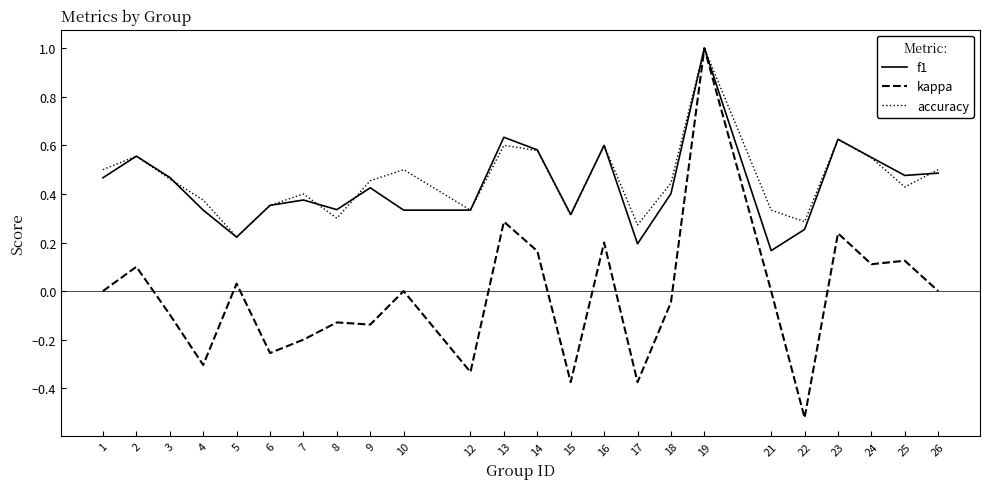

At which category is the sum across all series the highest?

19